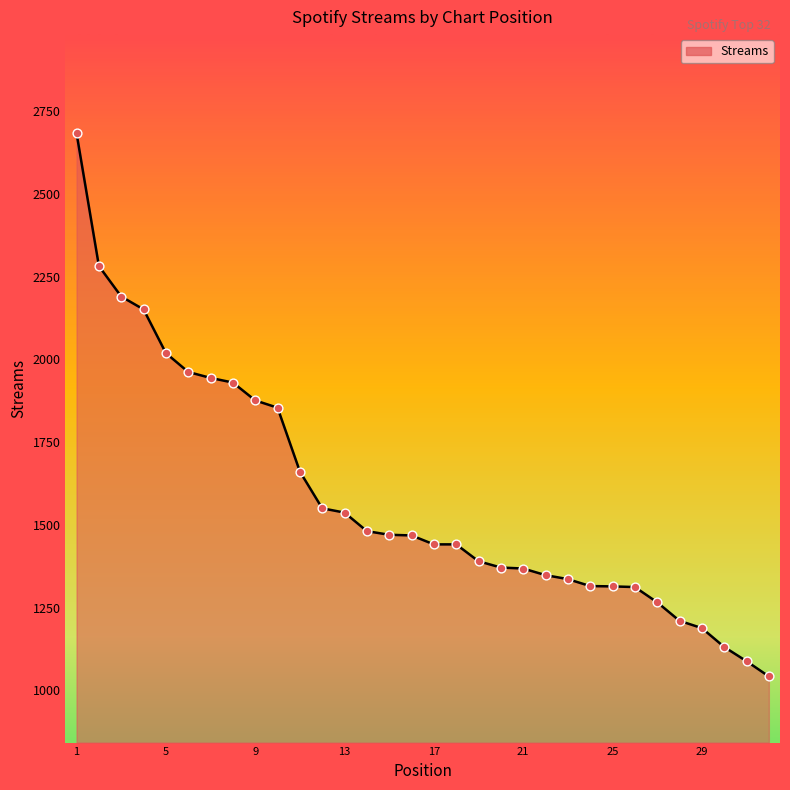

What is the minimum value shown in the chart?

1042